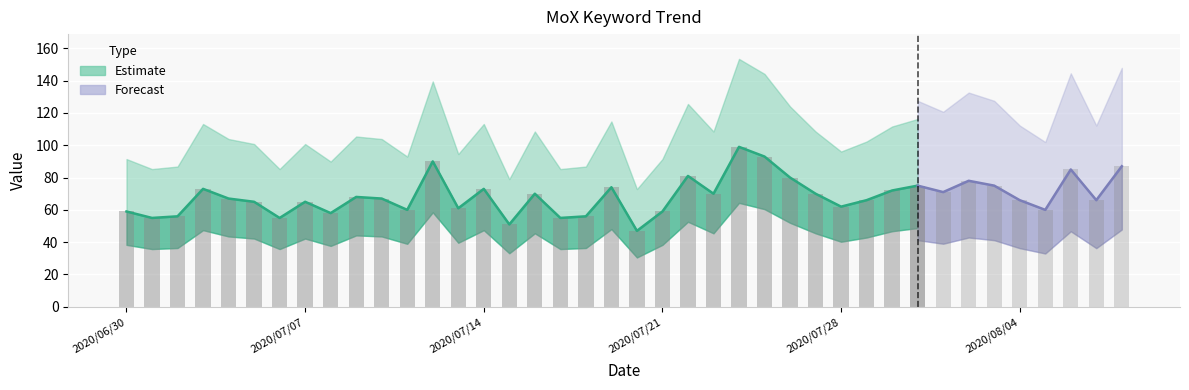

What is the value of the 24th bar from the left?

70